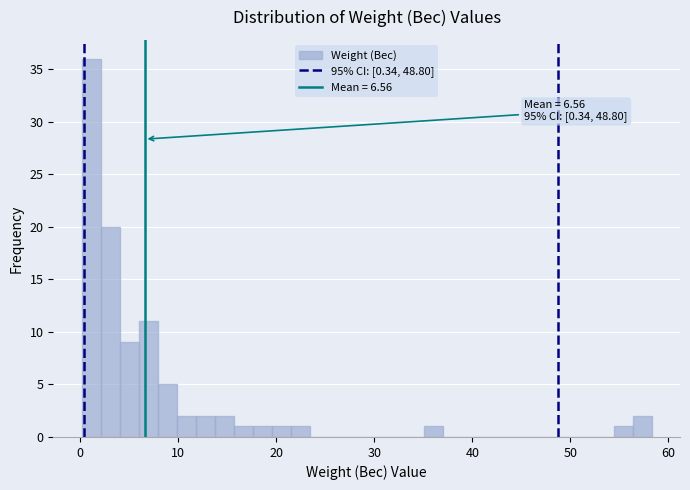

Around what value on the x-axis is the tallest bar? Give the approximate position of its centre, as read against the axis.

1